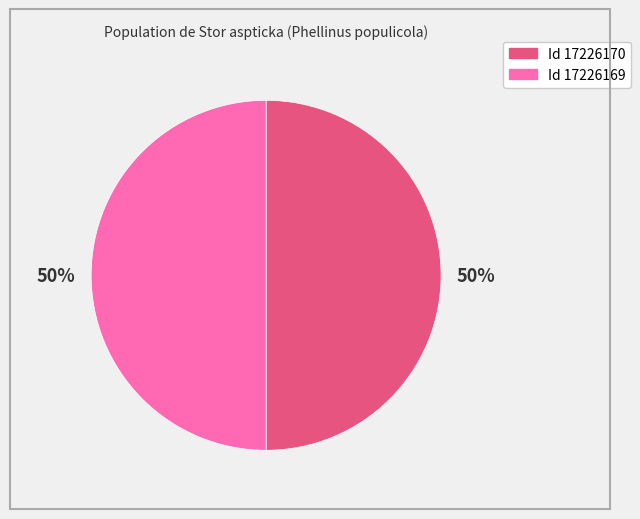

How many slices are in this pie chart?

2